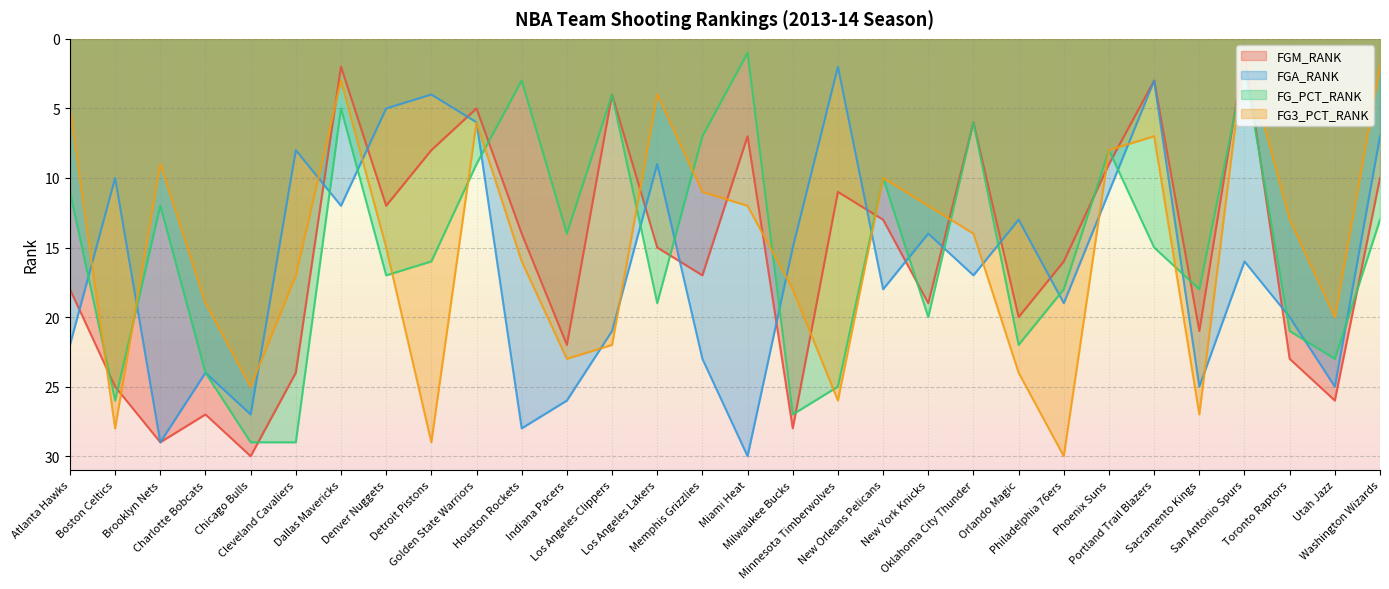

Reading left to right, extract all data points from this chart.

FGM_RANK: 18	25	29	27	30	24	2	12	8	5	14	22	4	15	17	7	28	11	13	19	6	20	16	9	3	21	1	23	26	10
FGA_RANK: 22	10	29	24	27	8	12	5	4	6	28	26	21	9	23	30	15	2	18	14	17	13	19	11	3	25	16	20	25	7
FG_PCT_RANK: 11	26	12	24	29	29	5	17	16	9	3	14	4	19	7	1	27	25	10	20	6	22	18	8	15	18	2	21	23	13
FG3_PCT_RANK: 5	28	9	19	25	17	3	15	29	6	16	23	22	4	11	12	18	26	10	12	14	24	30	8	7	27	1	13	20	2